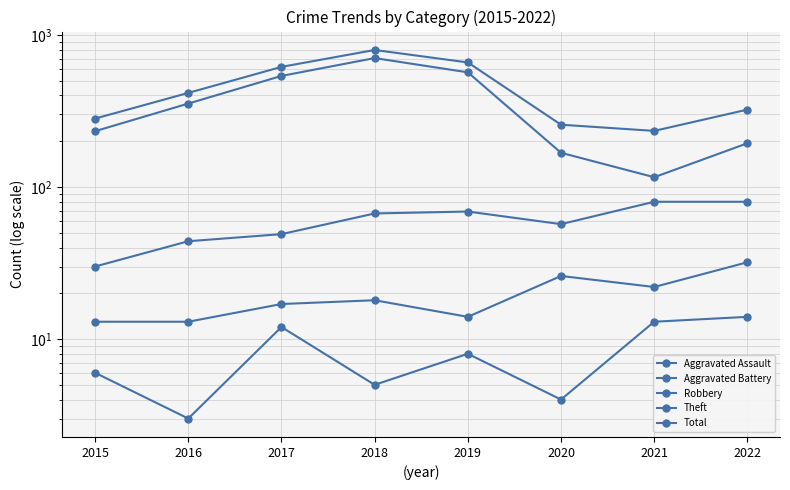

True or false: Aggravated Assault has more than 1 points higher than both neighbors.

True